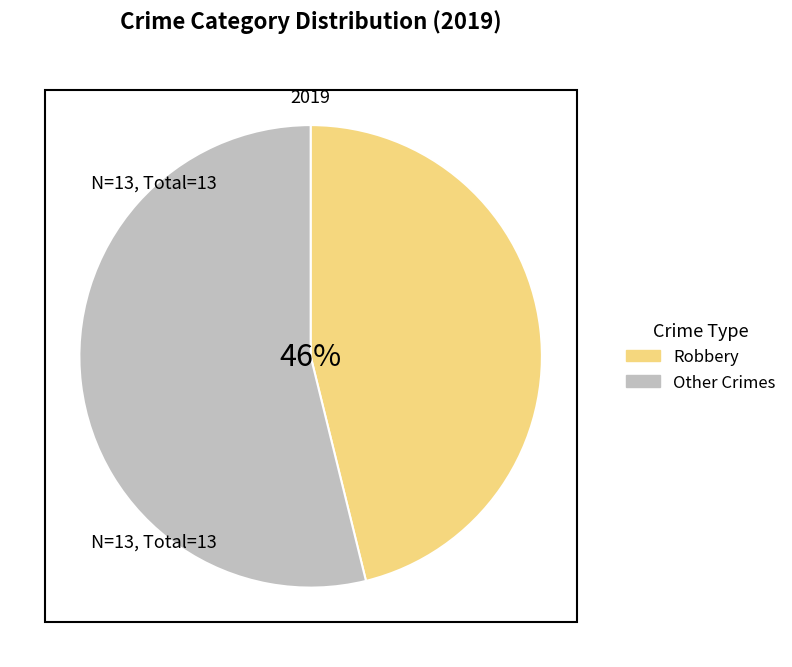

Is there any slice that represents more than half of the pie?

Yes